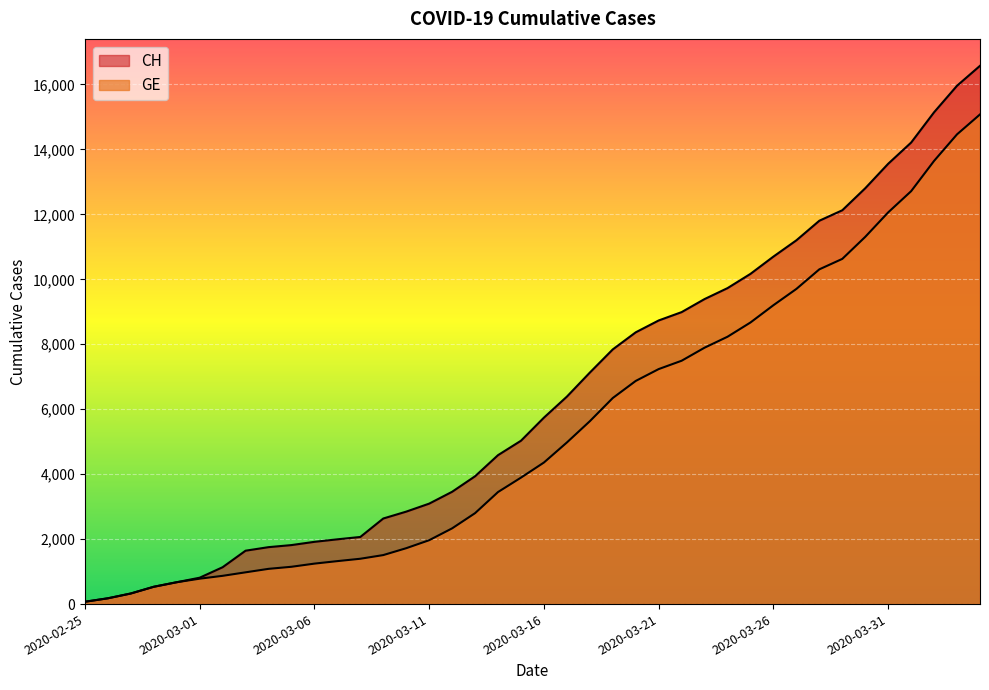

The CH series shows 4631 at 2020-03-31. True or false?

False